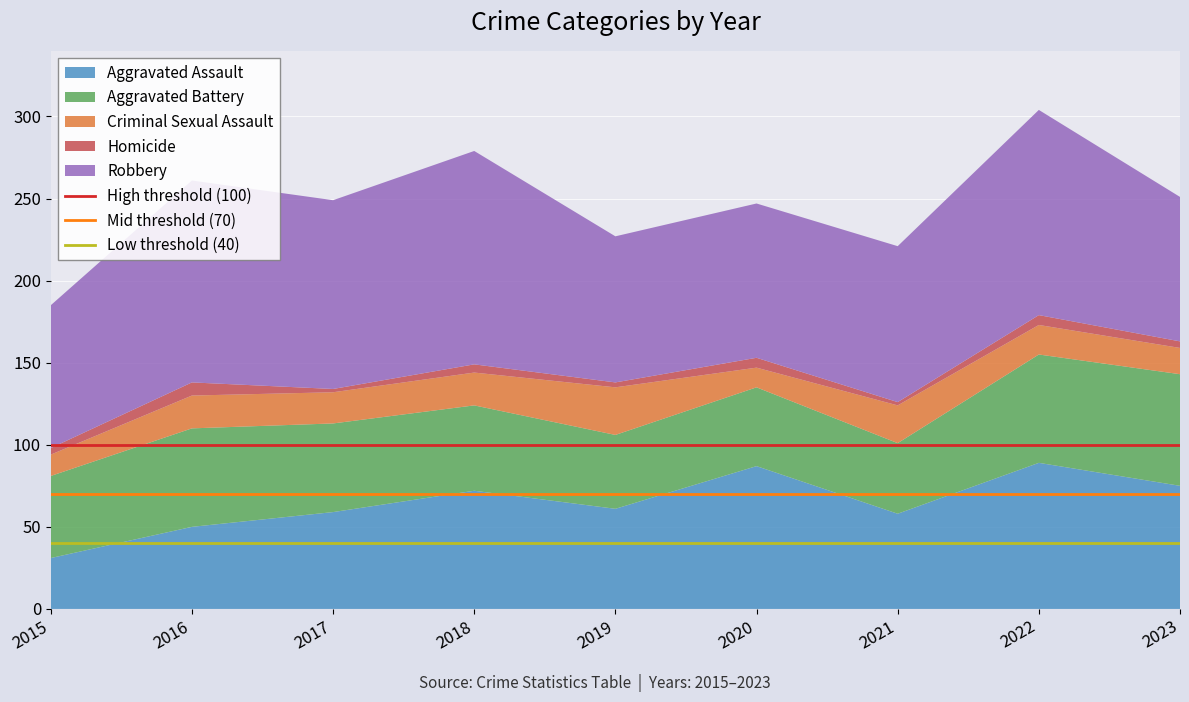

What is the highest value of the Aggravated Assault series?

89